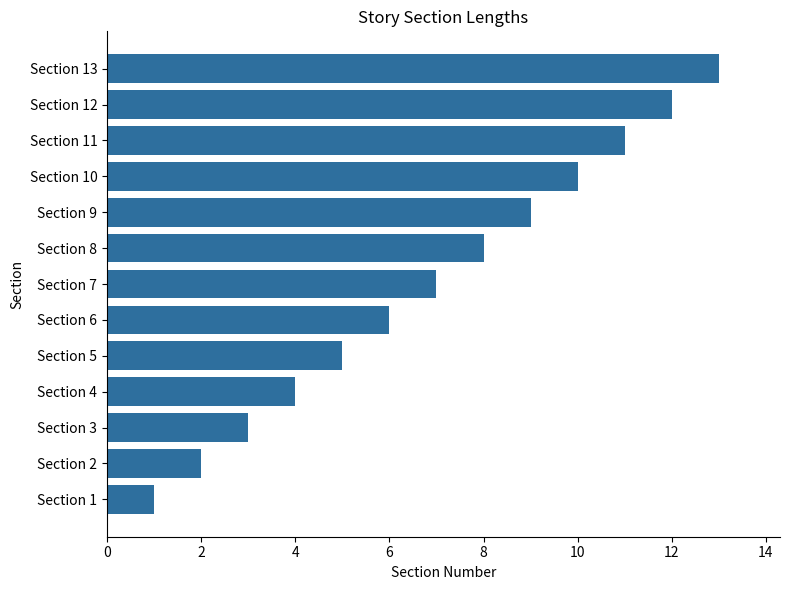

What is the smallest value displayed?

1